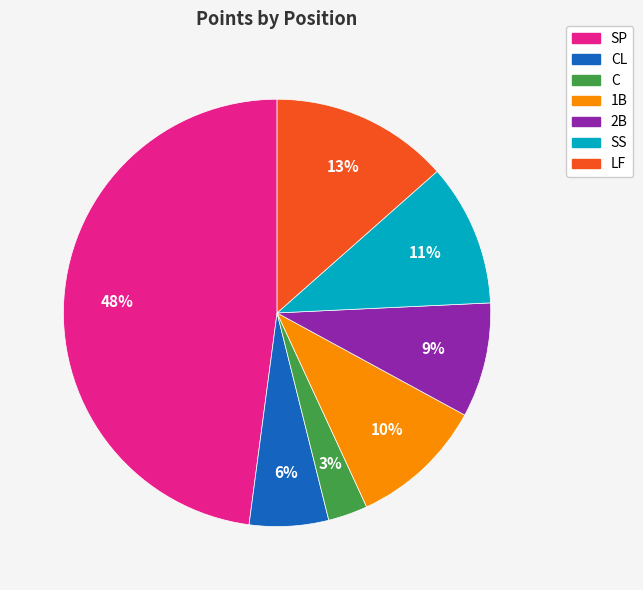

To the nearest percent, what is the average slice percentage?

14%